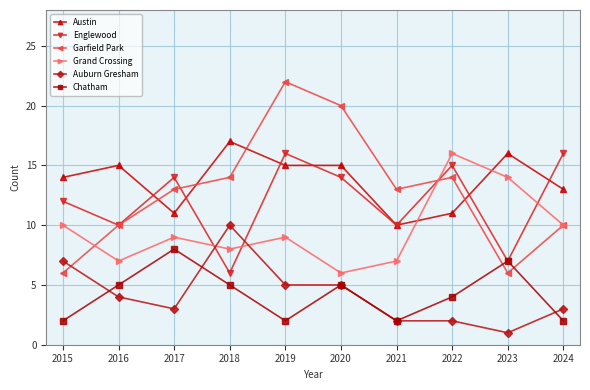

What is the value of the Austin point at the 10th from the left?

13